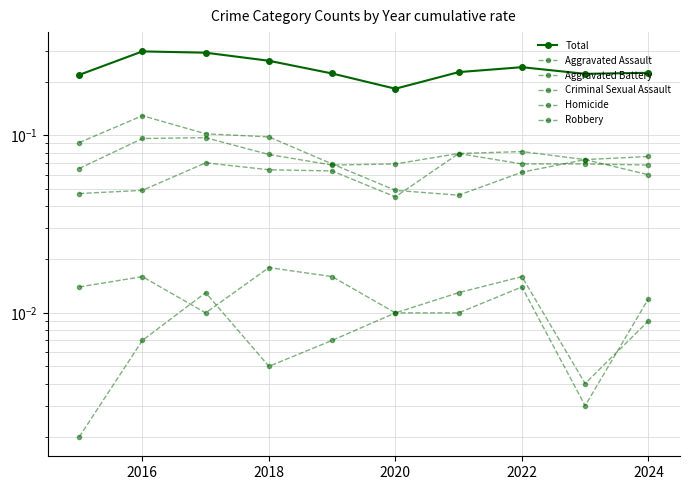

The Aggravated Assault series shows 0.0 at 2026. True or false?

False